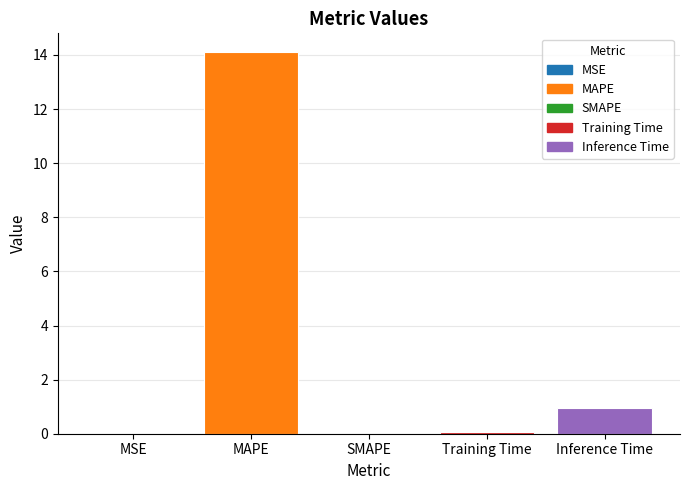

How many data points are above 0?

4